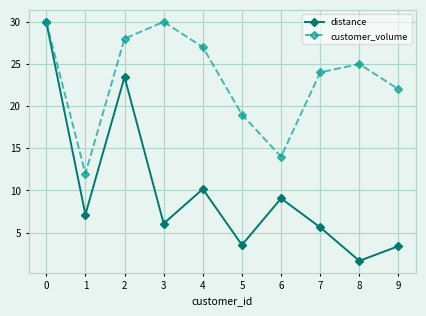

Count the number of data series in this chart.

2